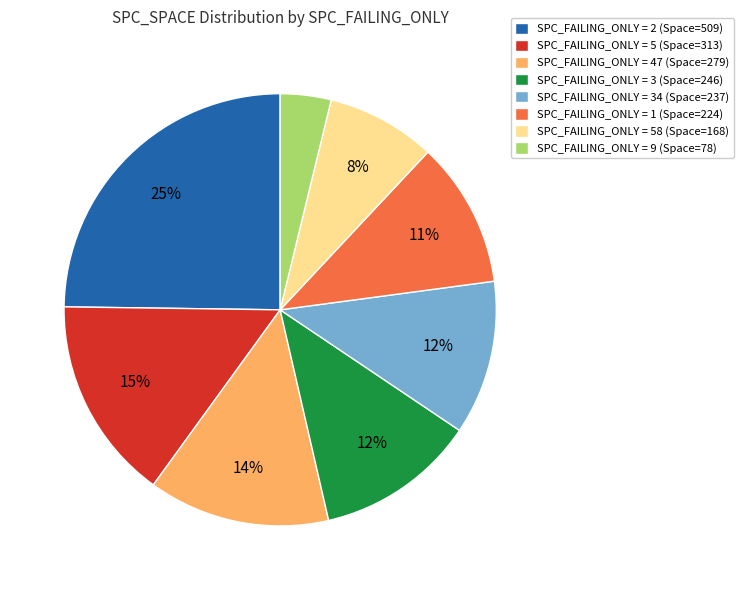

Between SPC_FAILING_ONLY = 5 (Space=313) and SPC_FAILING_ONLY = 9 (Space=78), which is larger?

SPC_FAILING_ONLY = 5 (Space=313)